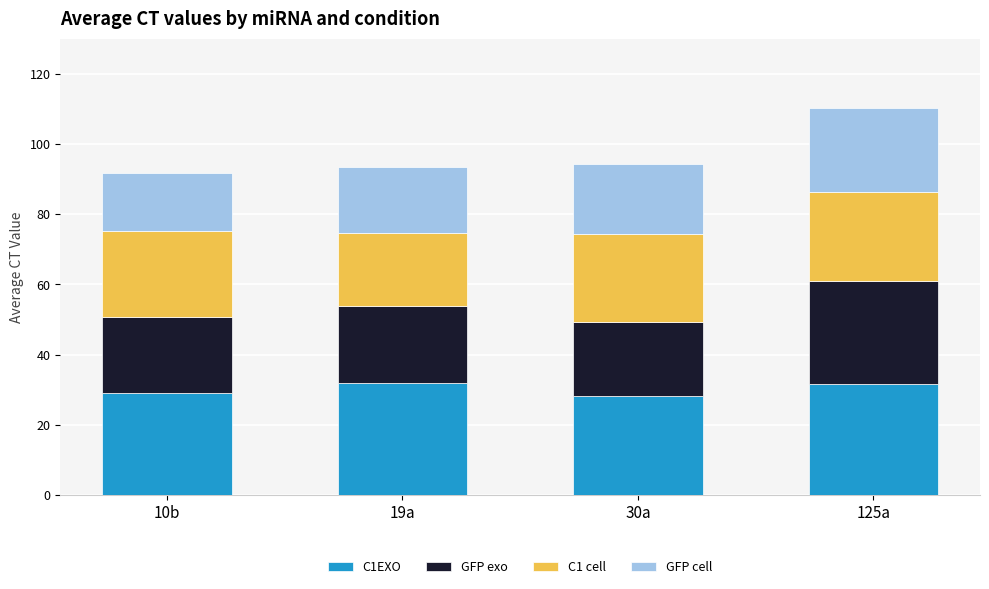

The C1EXO series shows 12.2 at 10b. True or false?

False